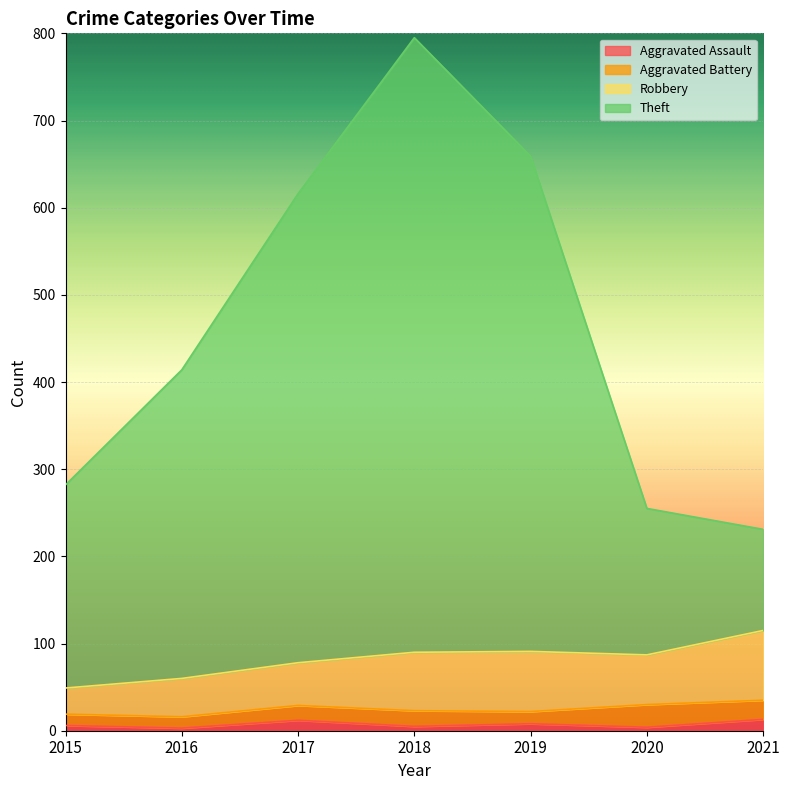

The Aggravated Assault series shows 5 at 2018. True or false?

True